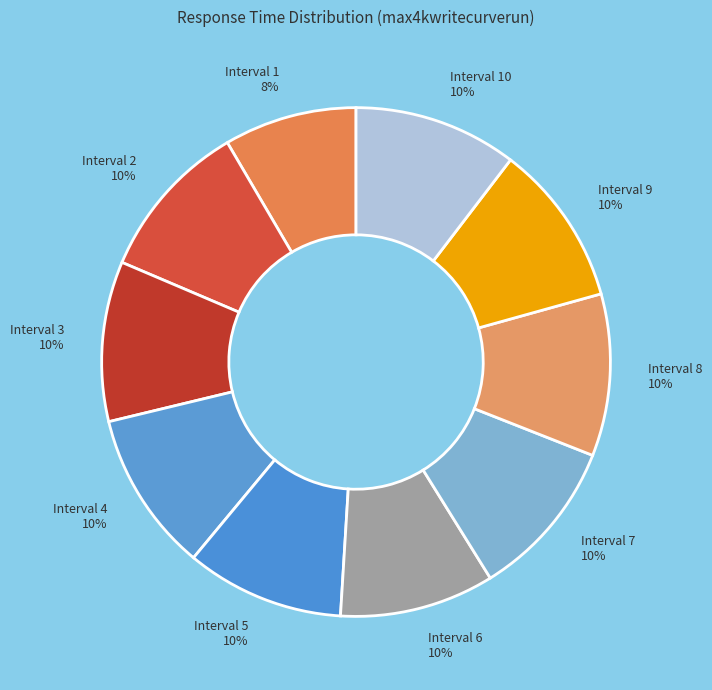

Count the number of slices in the pie.

10